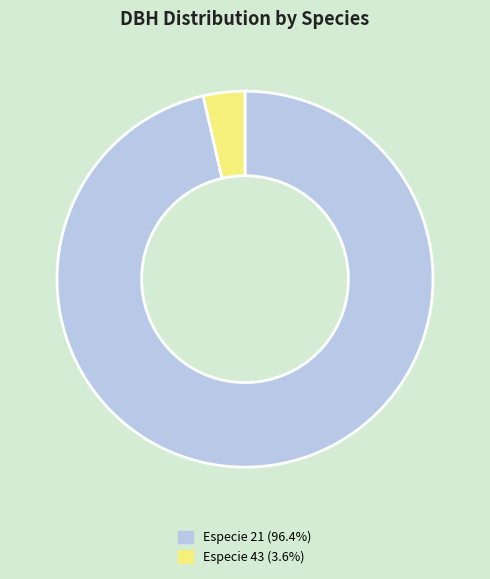

How many slices are in this pie chart?

2